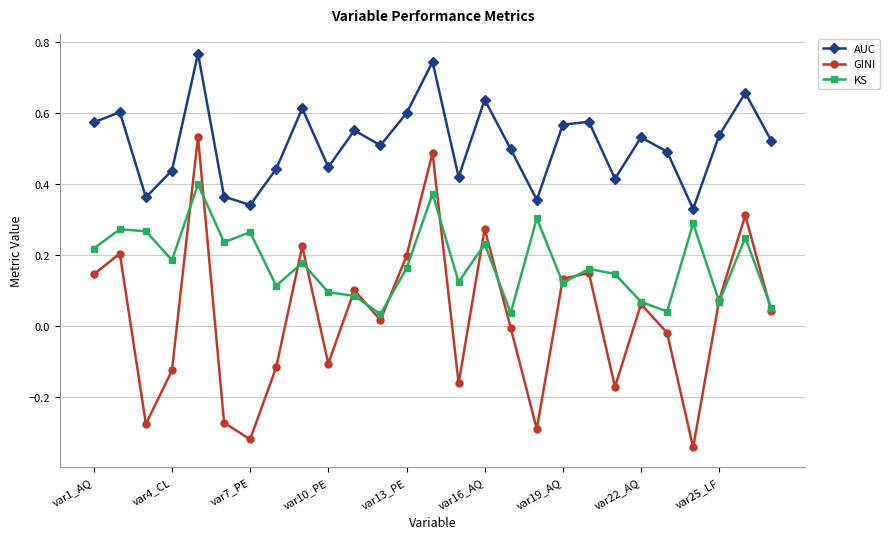

In GINI, how many points are lower than both neighbors (excluding endpoints)?

8